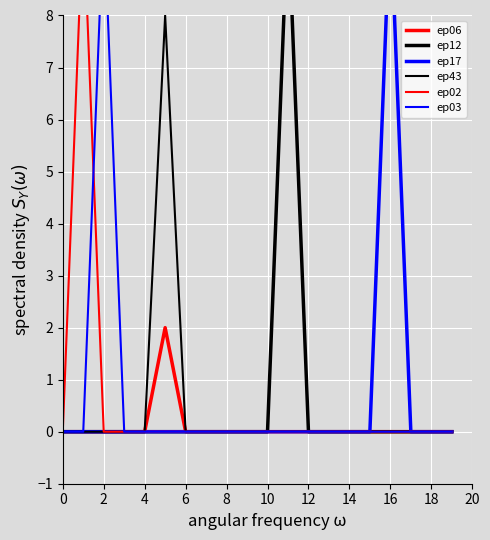

What are all the series names shown in the legend?

ep06, ep12, ep17, ep43, ep02, ep03